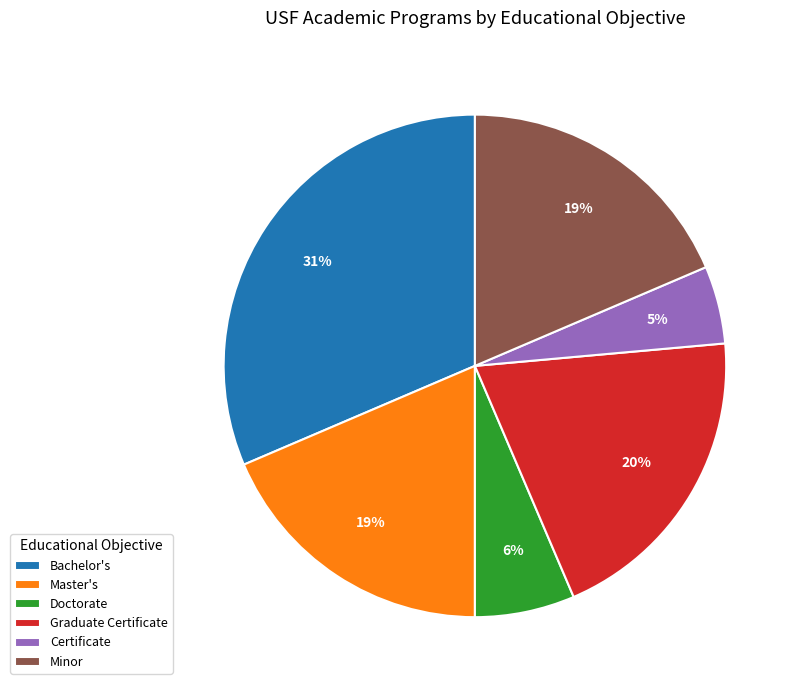

Is it true that Certificate is 1% of the pie?

False